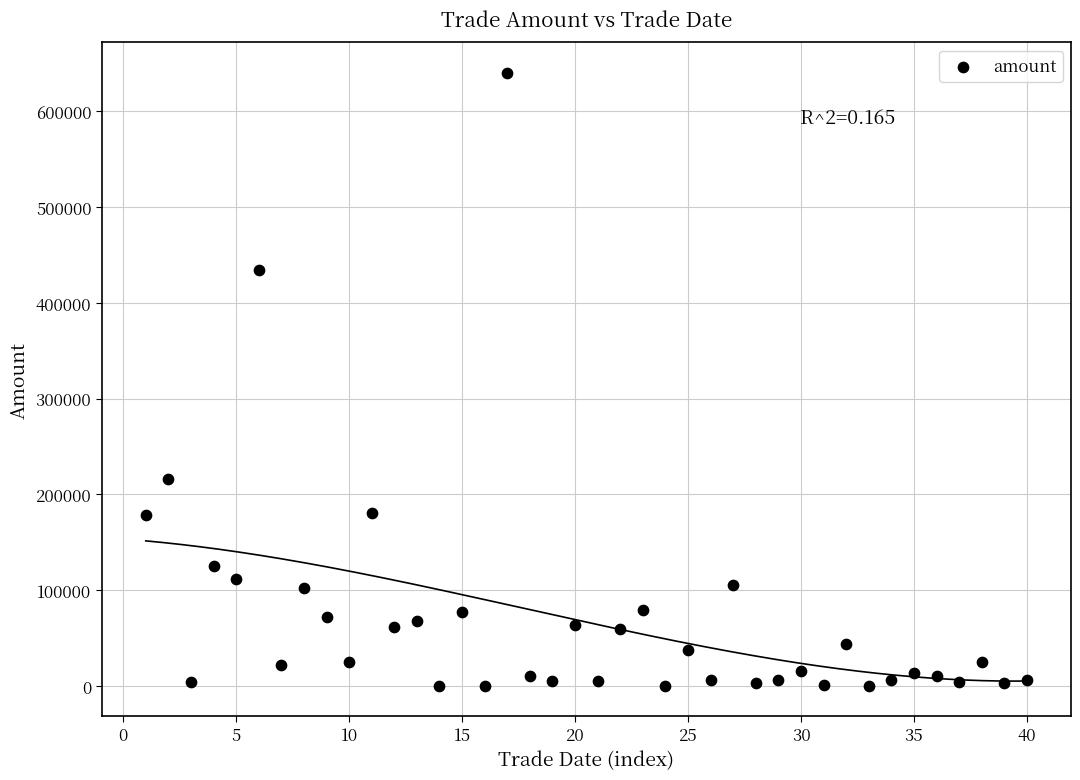

What Y value in the scatter plot is closest to 320103?

215833